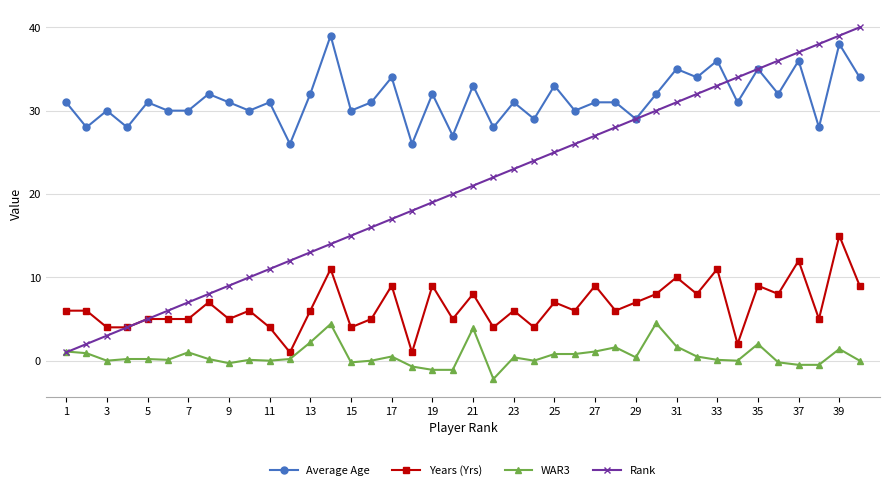

What is the value of the Years (Yrs) point at the 17th from the left?

9.0